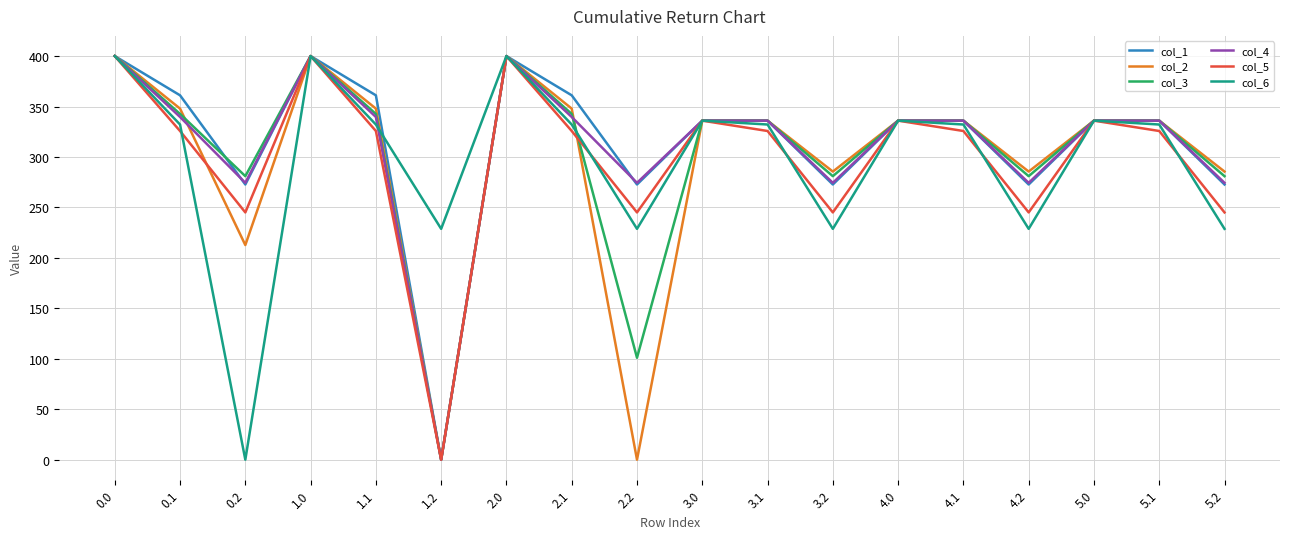

Which series changed the most between 2.0 and 3.2?

col_6